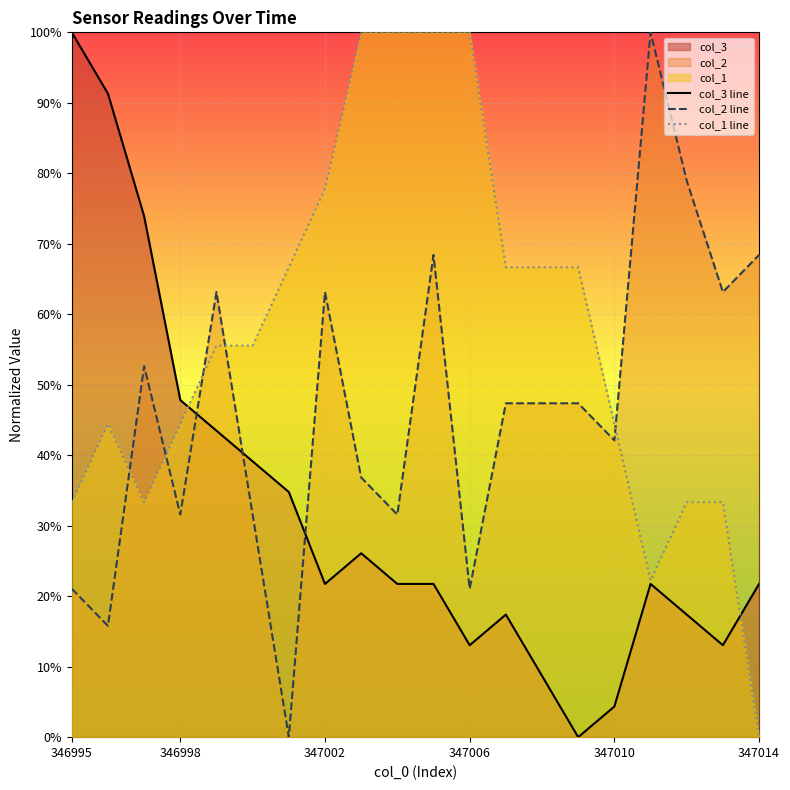

True or false: col_2 line has more than 1 points higher than both neighbors.

True